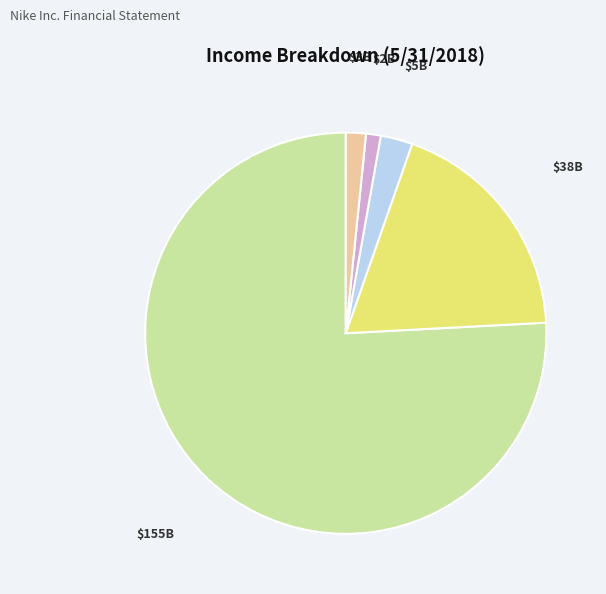

Is there a majority slice in this chart?

Yes